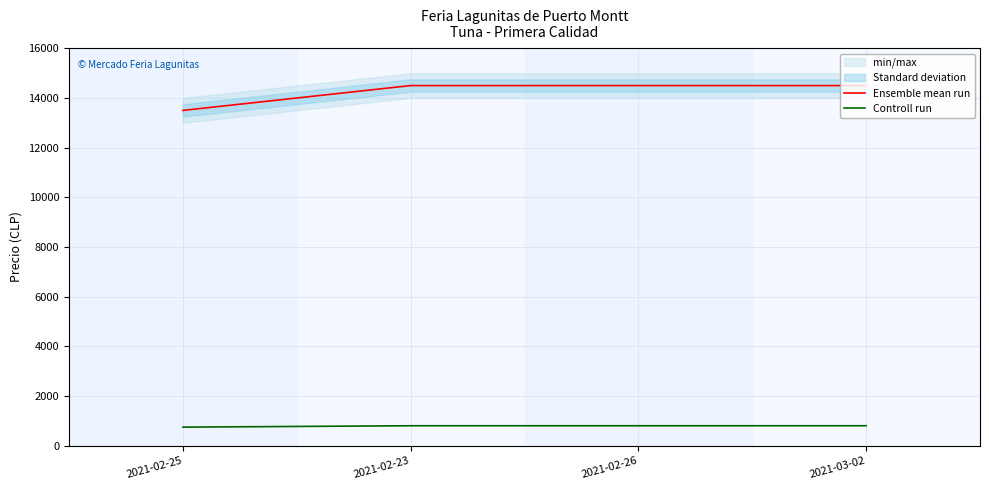

Between 2021-02-23 and 2021-02-25, which is larger?

2021-02-23